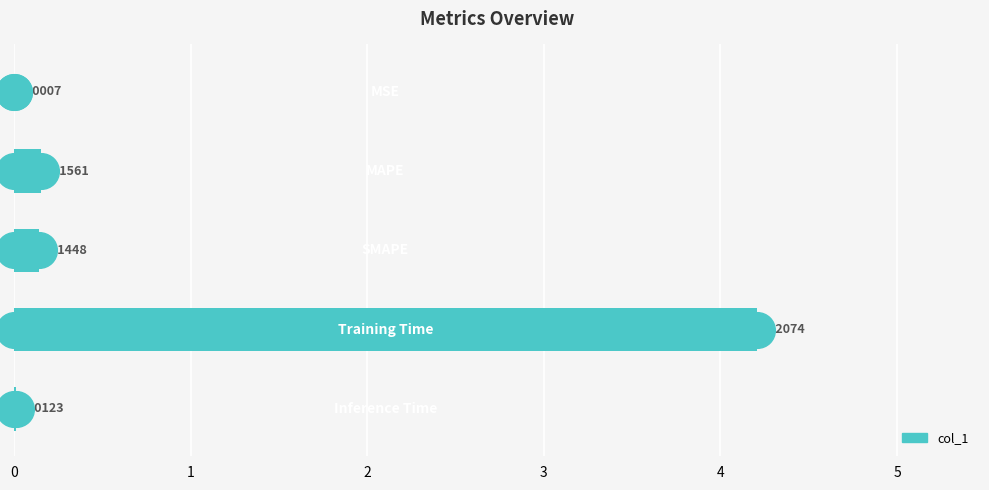

What is the change in value from 1 to 3?

+4.1